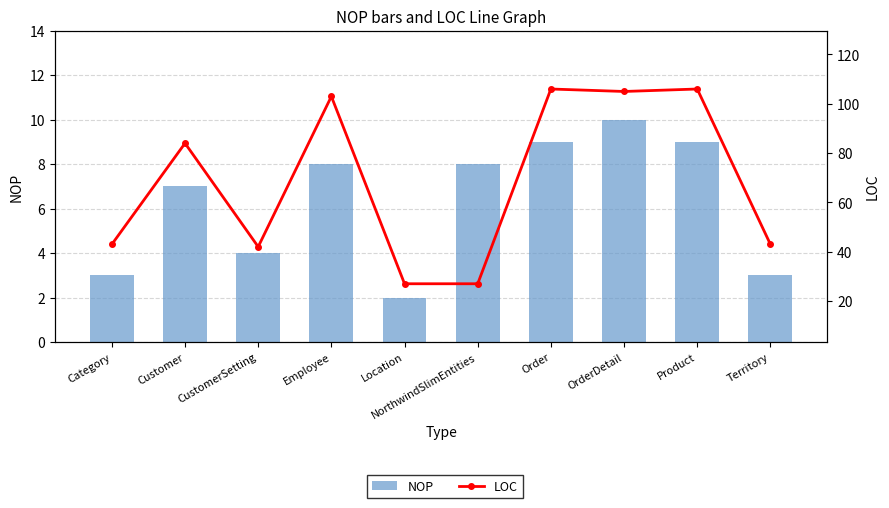

Which series has the largest range (max minus min)?

LOC